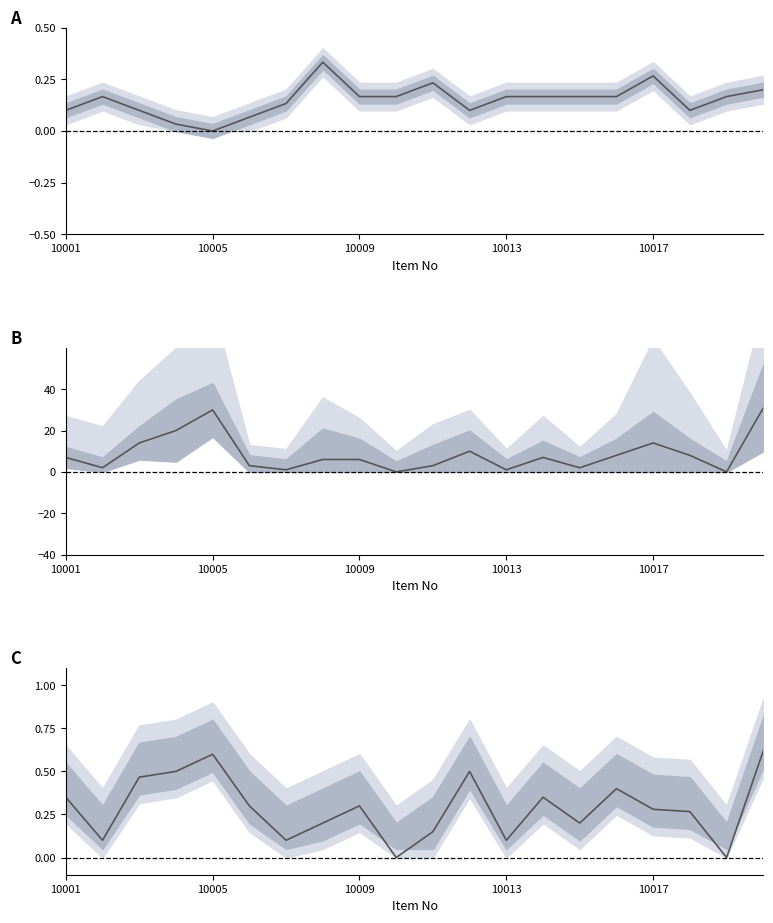

In Suplay, how many points are higher than both neighbors (excluding endpoints)?

4